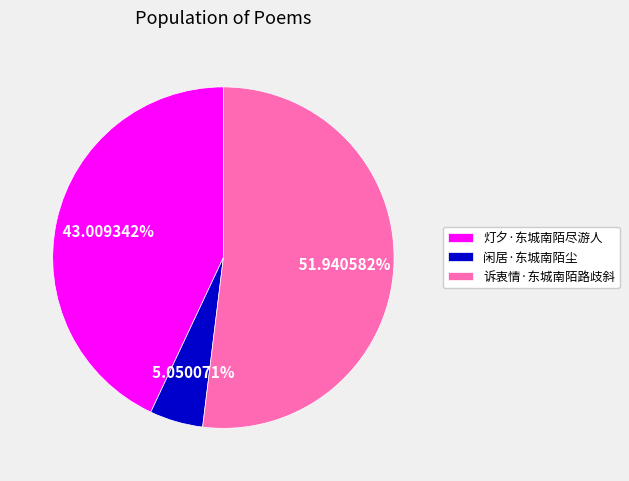

How many slices are in this pie chart?

3